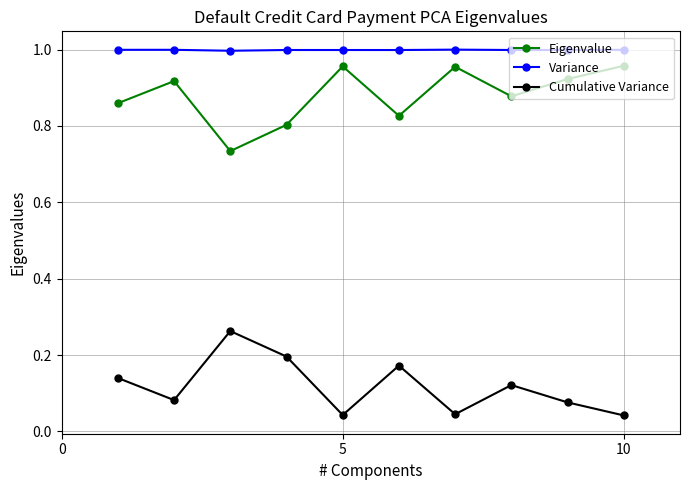

What are all the series names shown in the legend?

Eigenvalue, Variance, Cumulative Variance